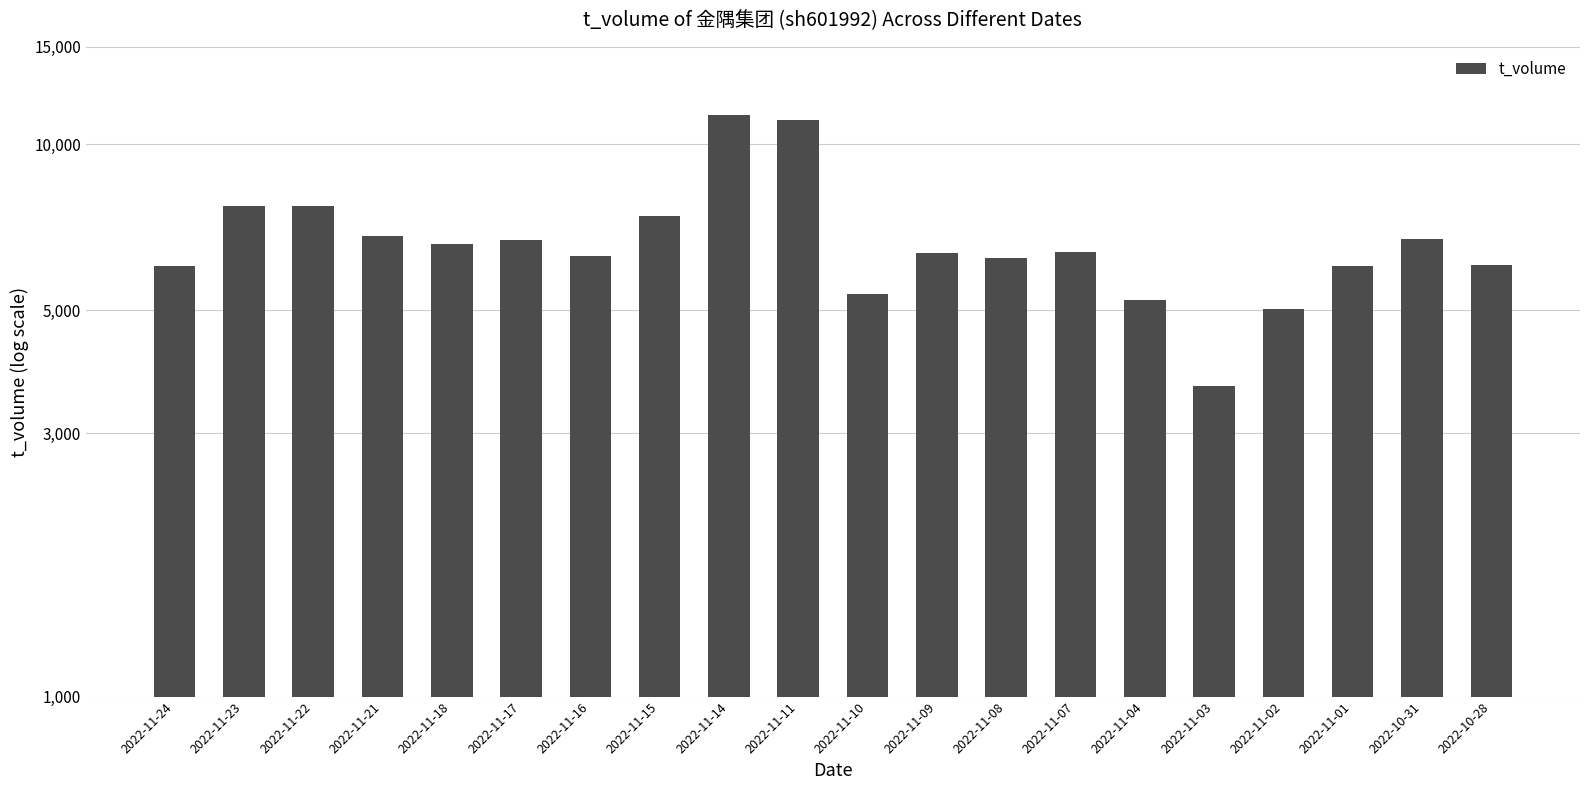

The chart shows a value of 2165 at 2022-11-03. True or false?

False